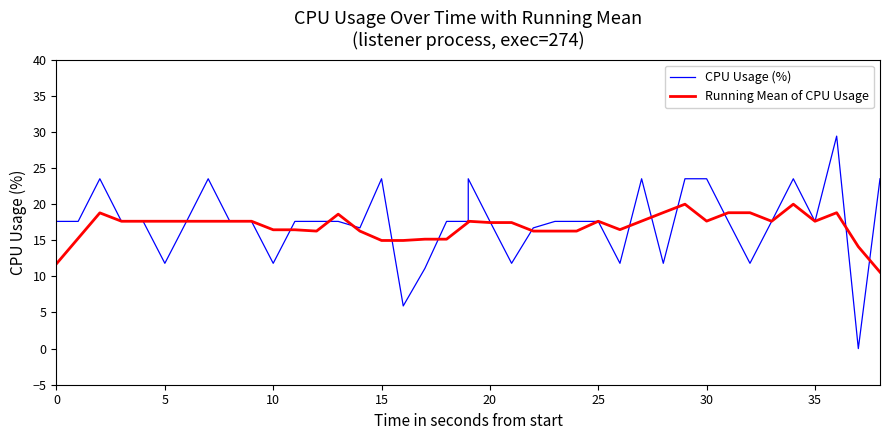

What is the average value of the Running Mean of CPU Usage series?

16.9